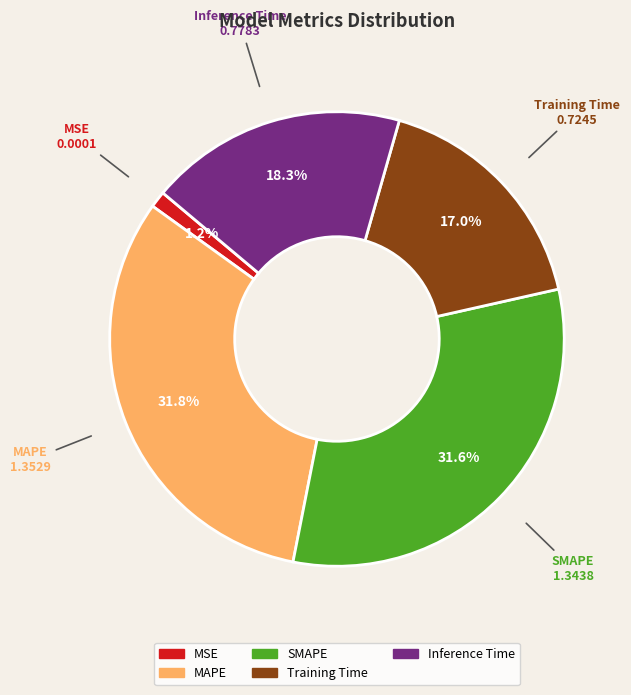

To the nearest percent, what is the difference between the MSE and Inference Time slice percentages?

17%